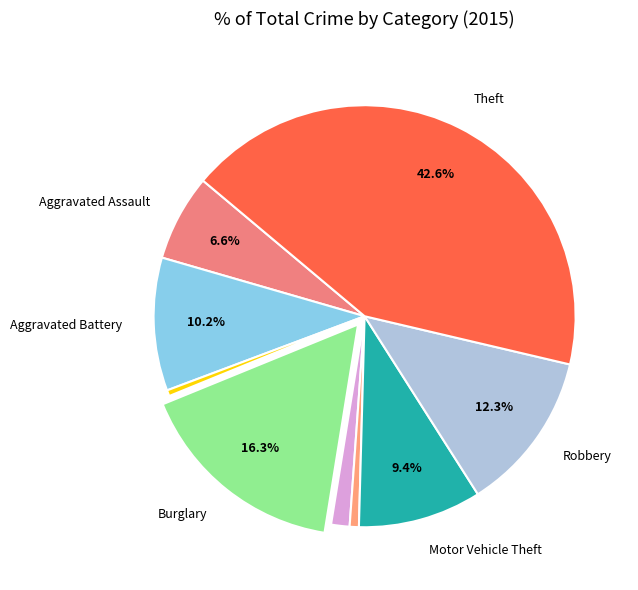

How many segments does this pie chart have?

9